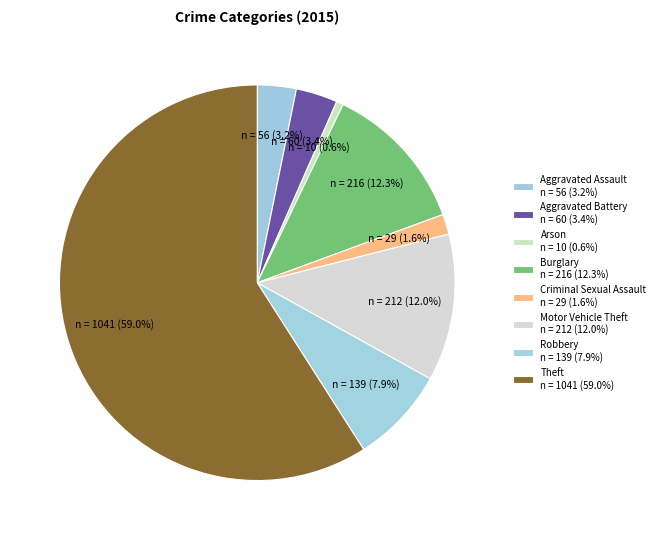

How many segments does this pie chart have?

8